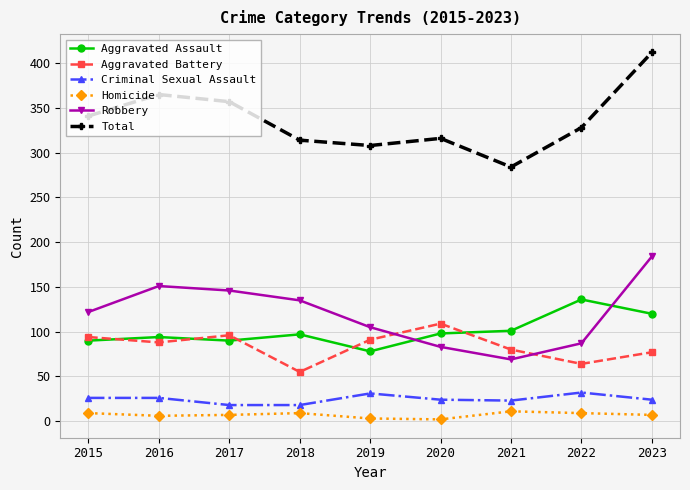

What is the spread (max minus min) of values at 2021?

273